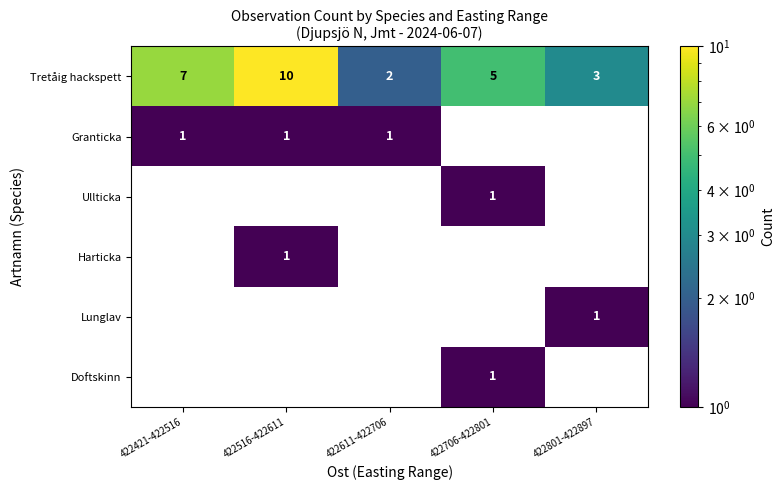

What is the sum of all Tretåig hackspett values?

27